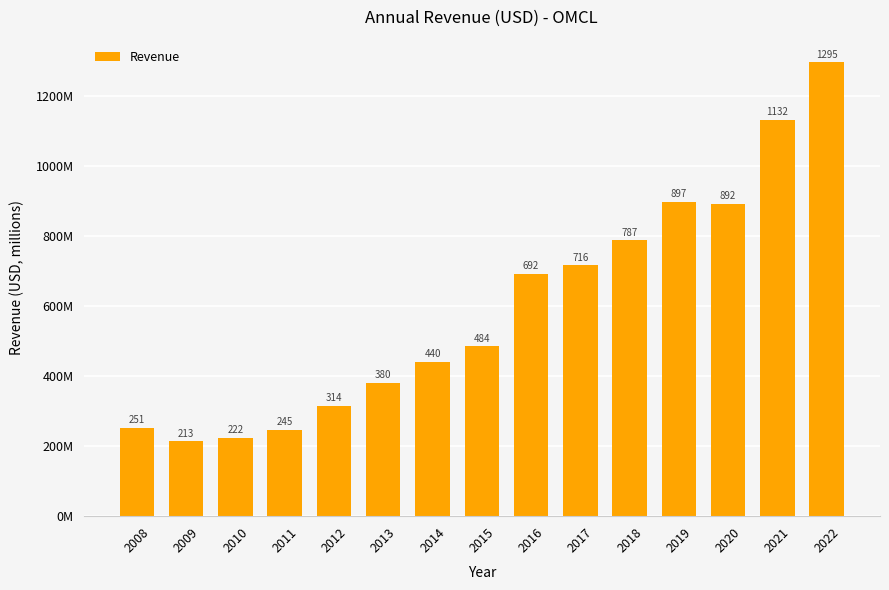

Between 2020 and 2013, which is larger?

2020